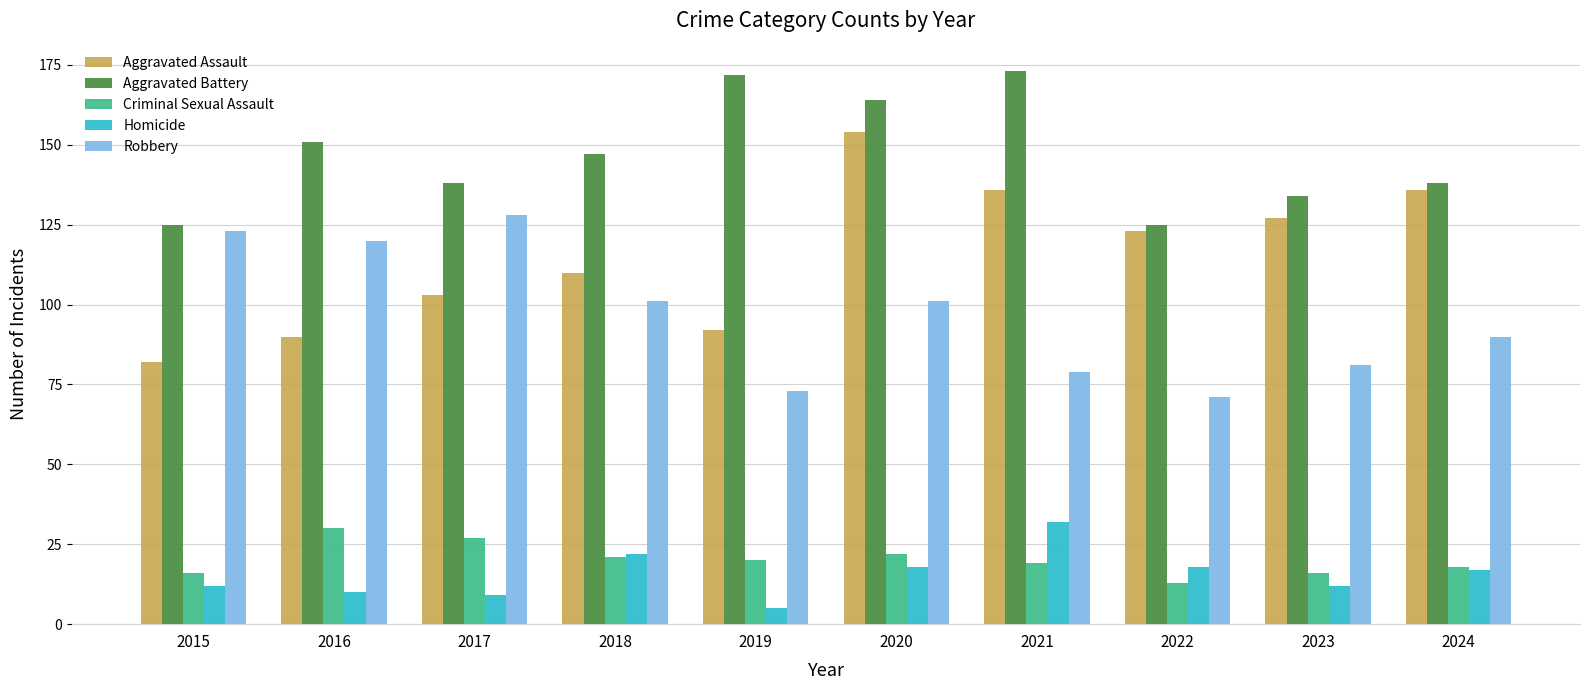

At which category is the sum across all series the highest?

2020